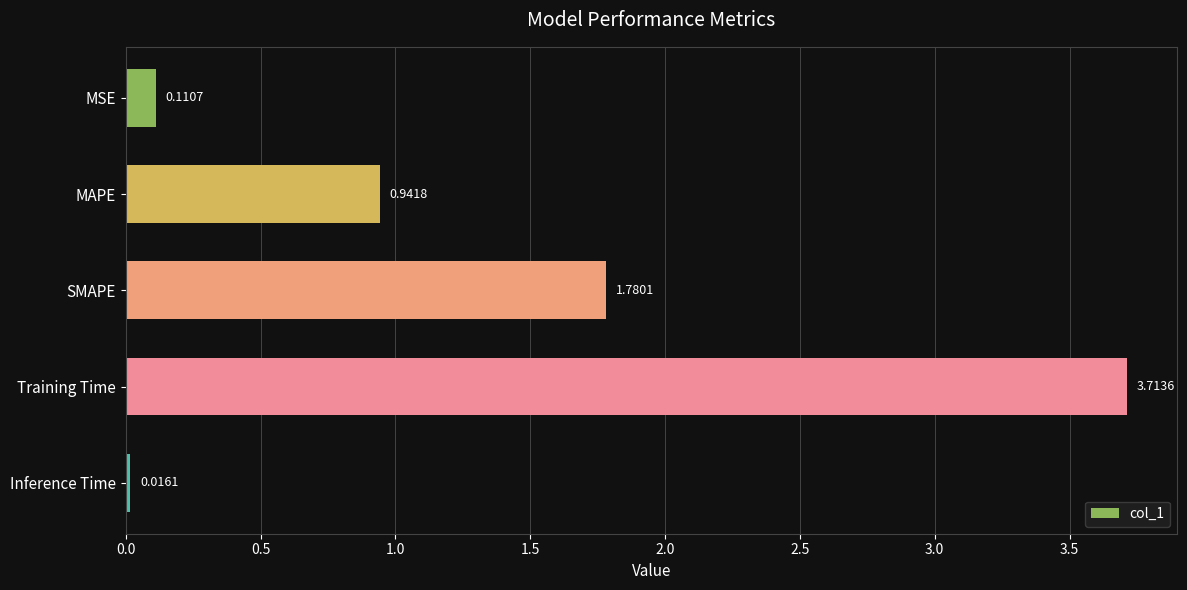

What is the average value?

1.3